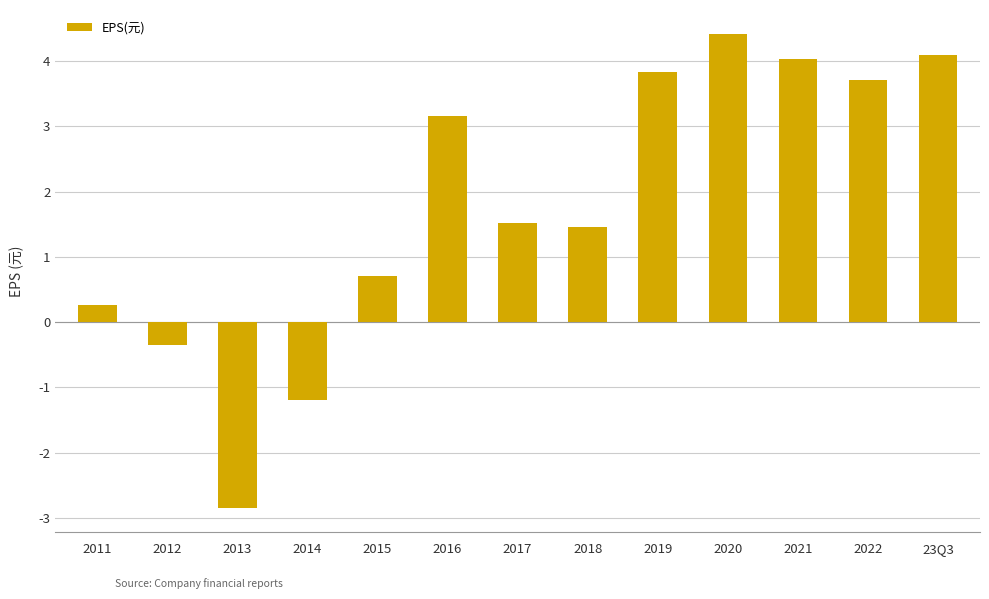

The value at 2014 is -1.8. True or false?

False